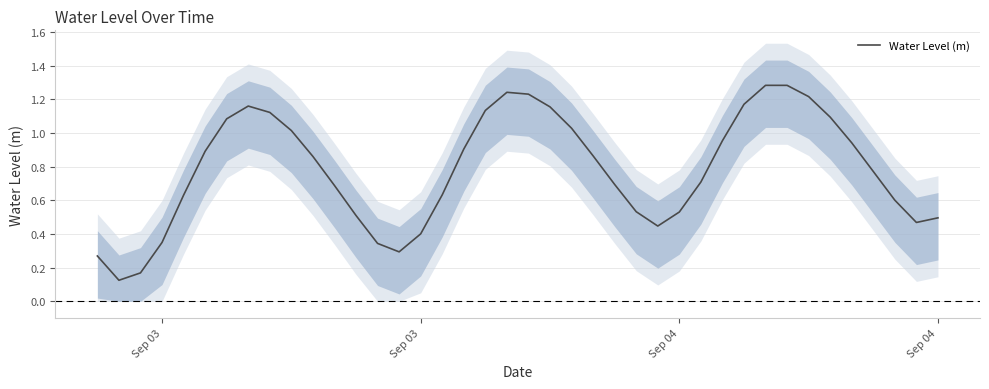

What is the difference between the maximum and minimum values?

1.2